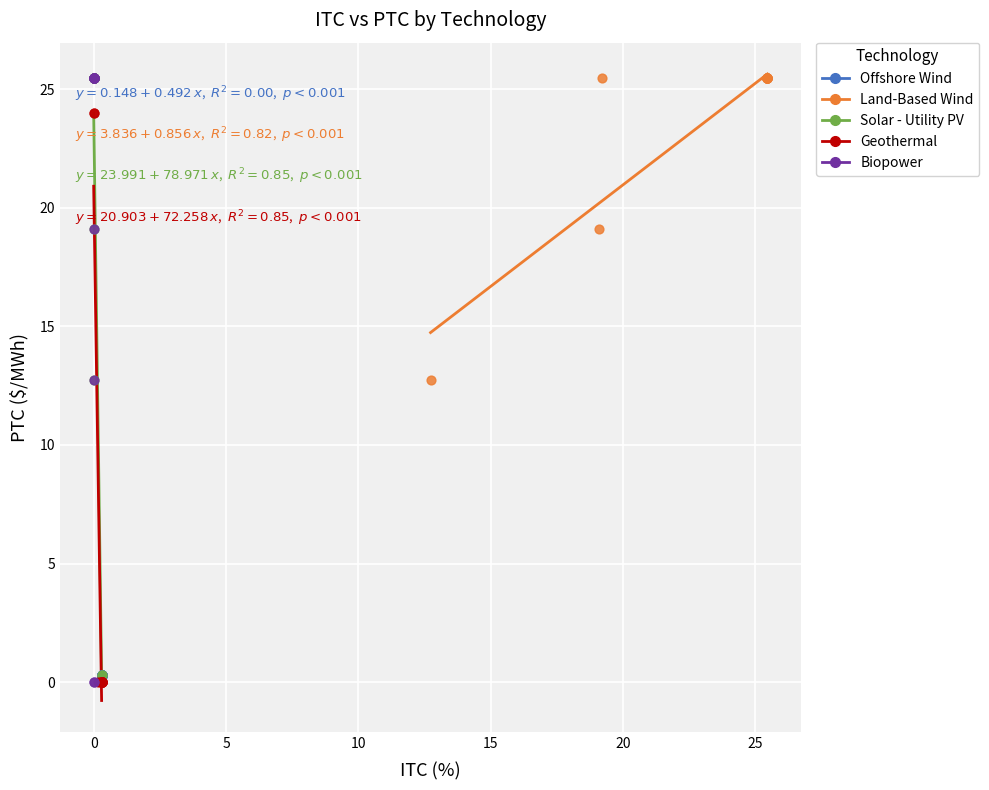

Which series has the widest spread of Y values?

Biopower